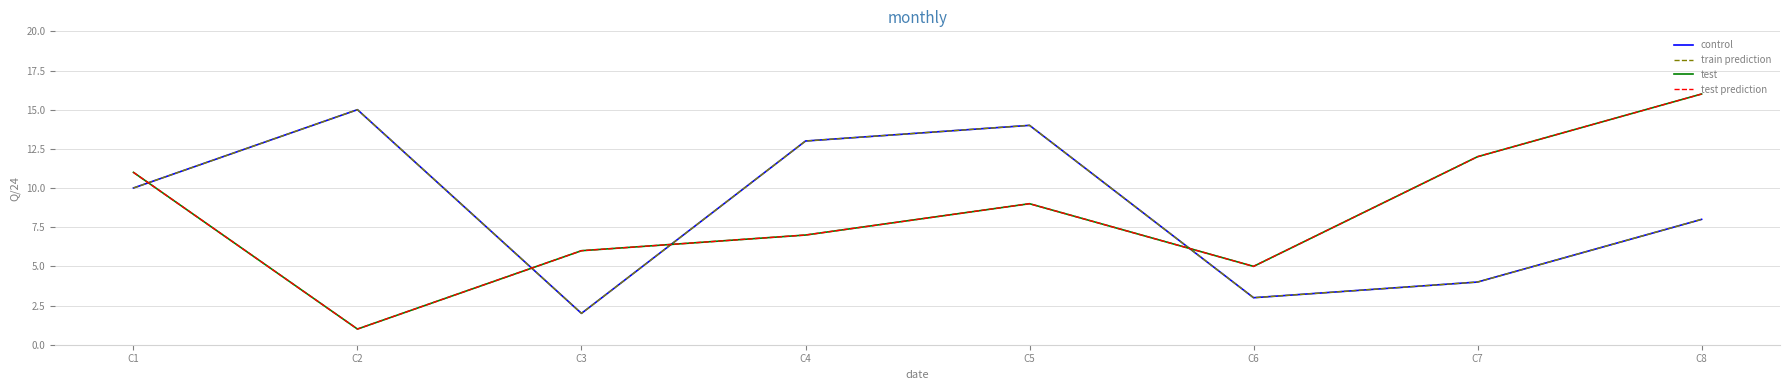

At which category does train prediction reach its first local peak?

C2